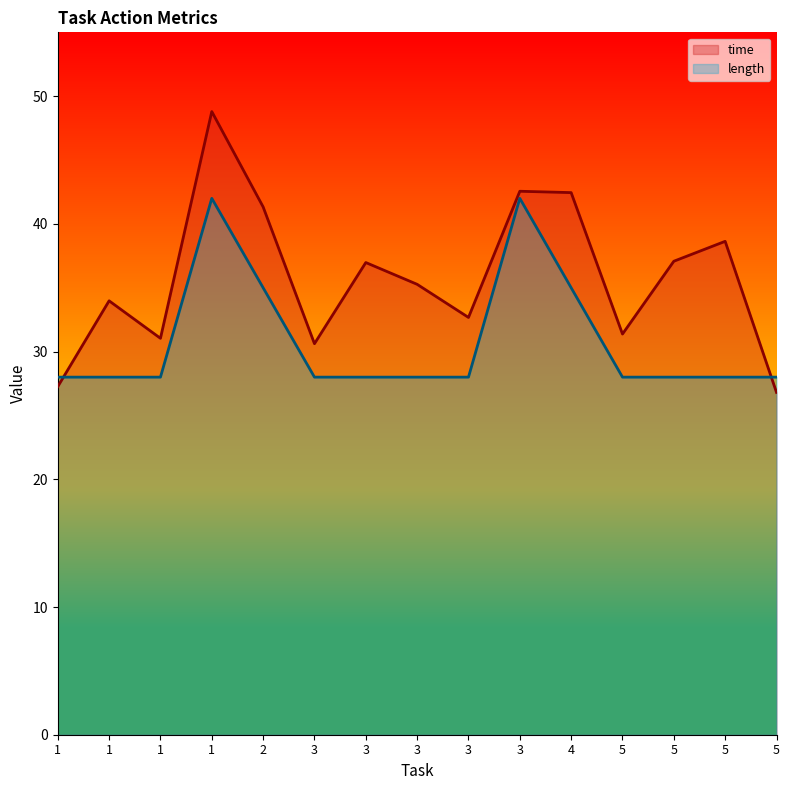

Between 1 and 5, which is larger?

5